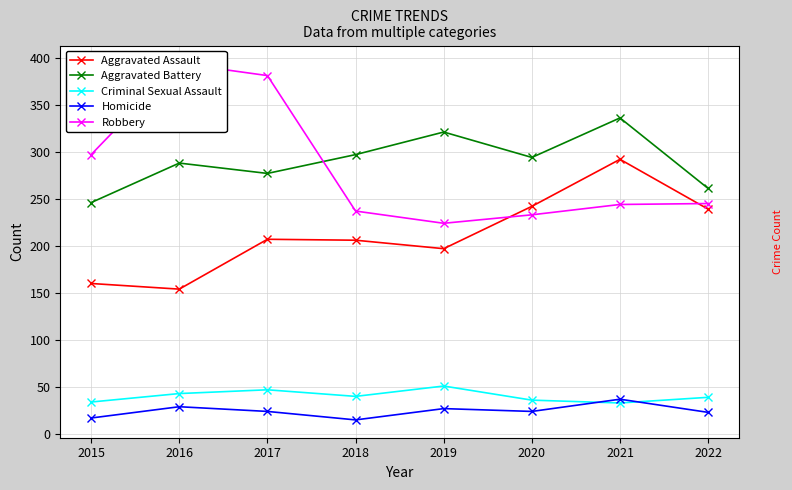

How many lines are shown in the chart?

5